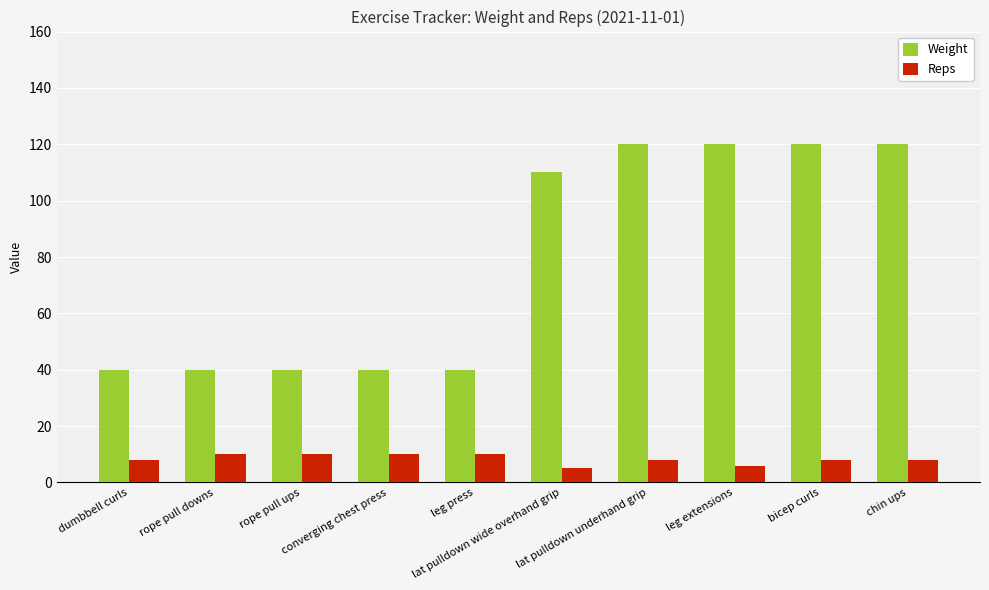

List the series in order of their overall mean, highest first.

Weight, Reps